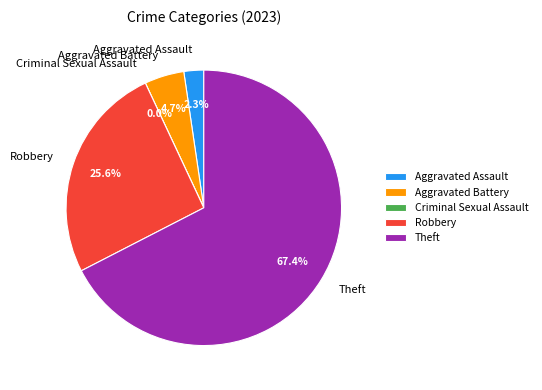

What is the largest slice in the pie chart?

Theft